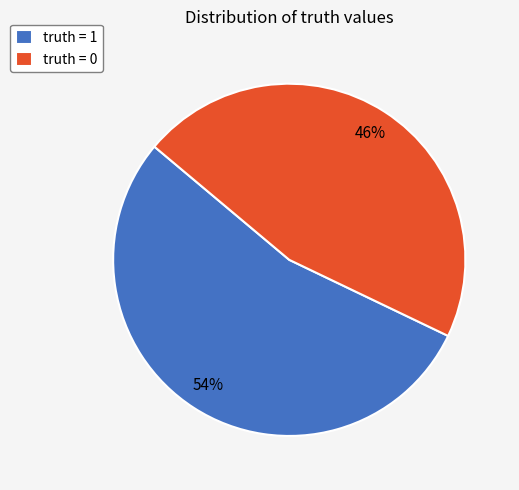

To the nearest percent, what percentage of the pie is truth = 0?

46%